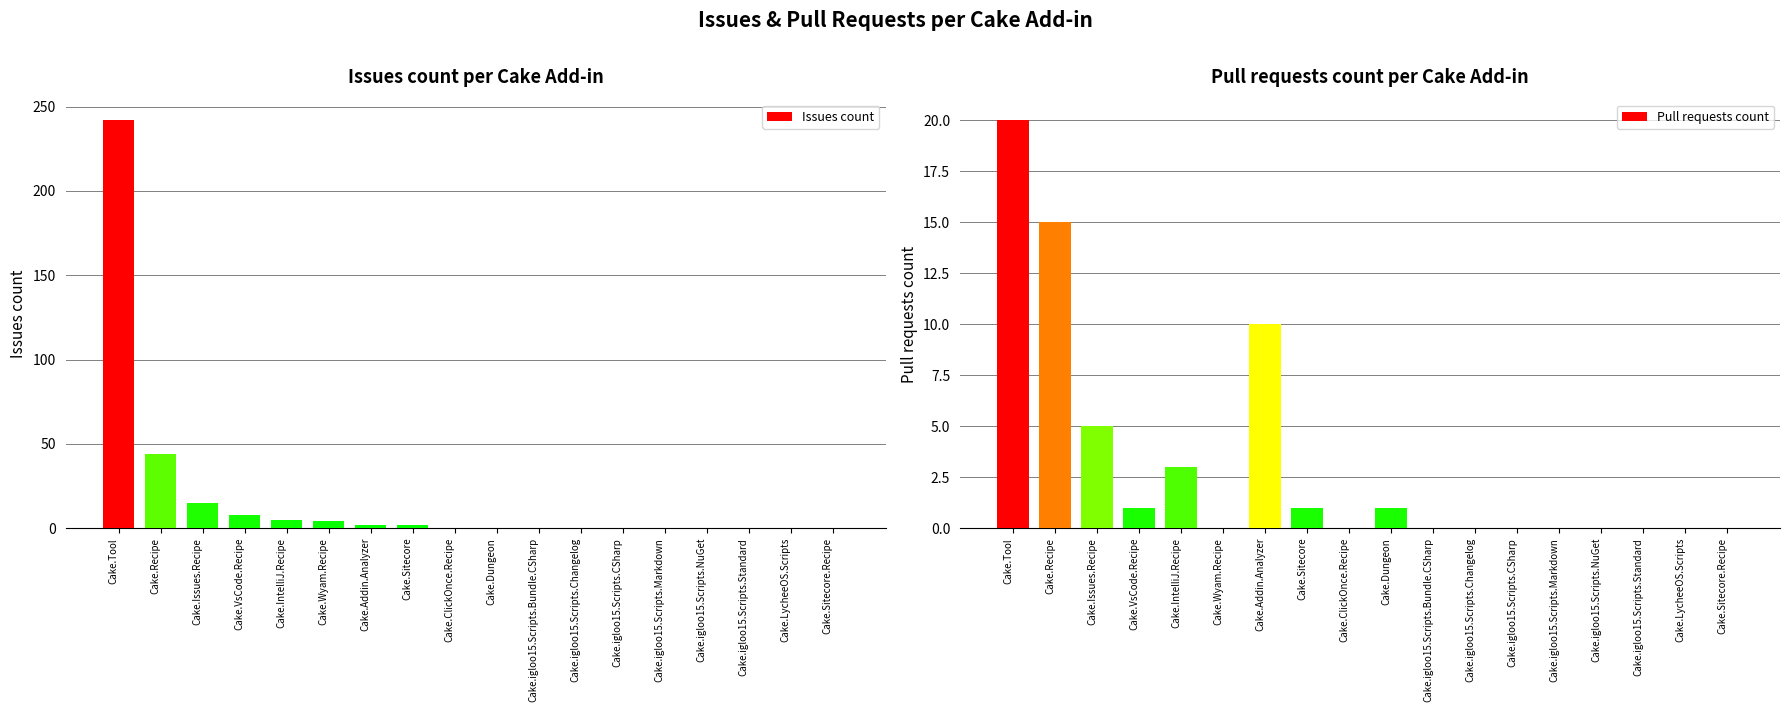

Does the chart contain stacked bars?

No